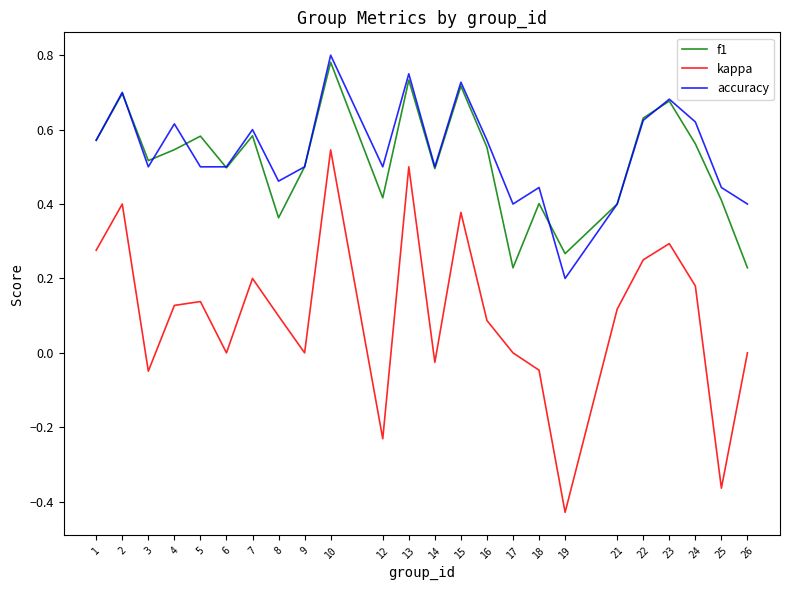

Where is the first local minimum for accuracy?

3